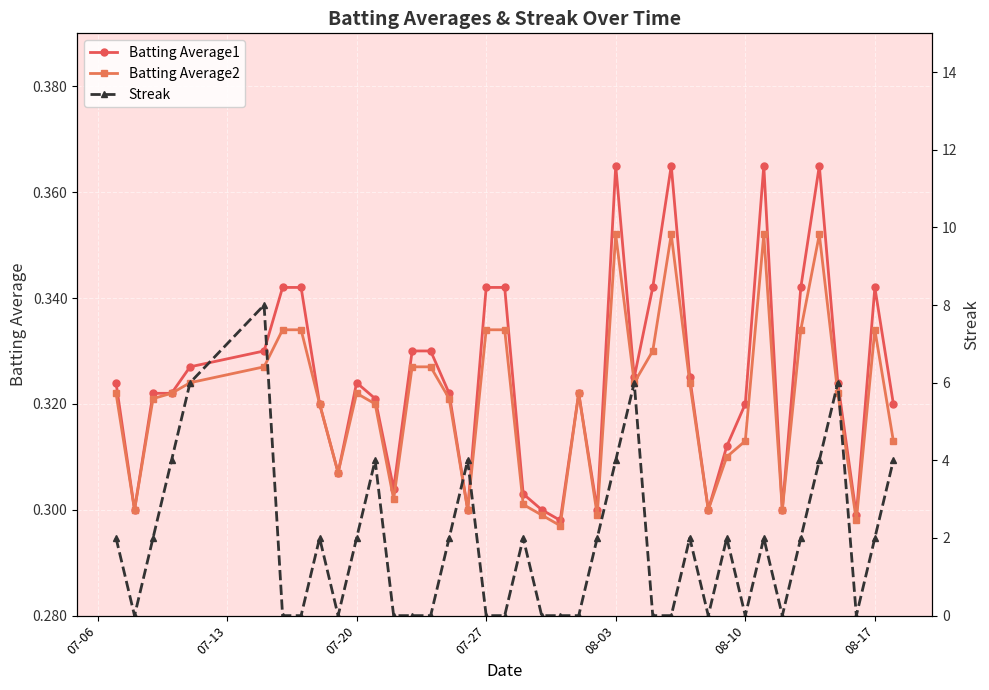

True or false: Batting Average2 has more than 2 points higher than both neighbors.

True